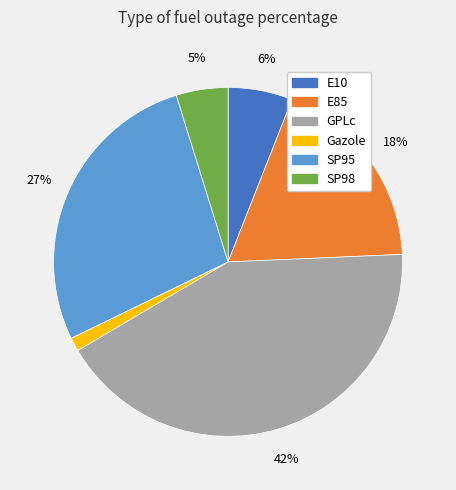

True or false: SP95 accounts for 27% of the total.

True